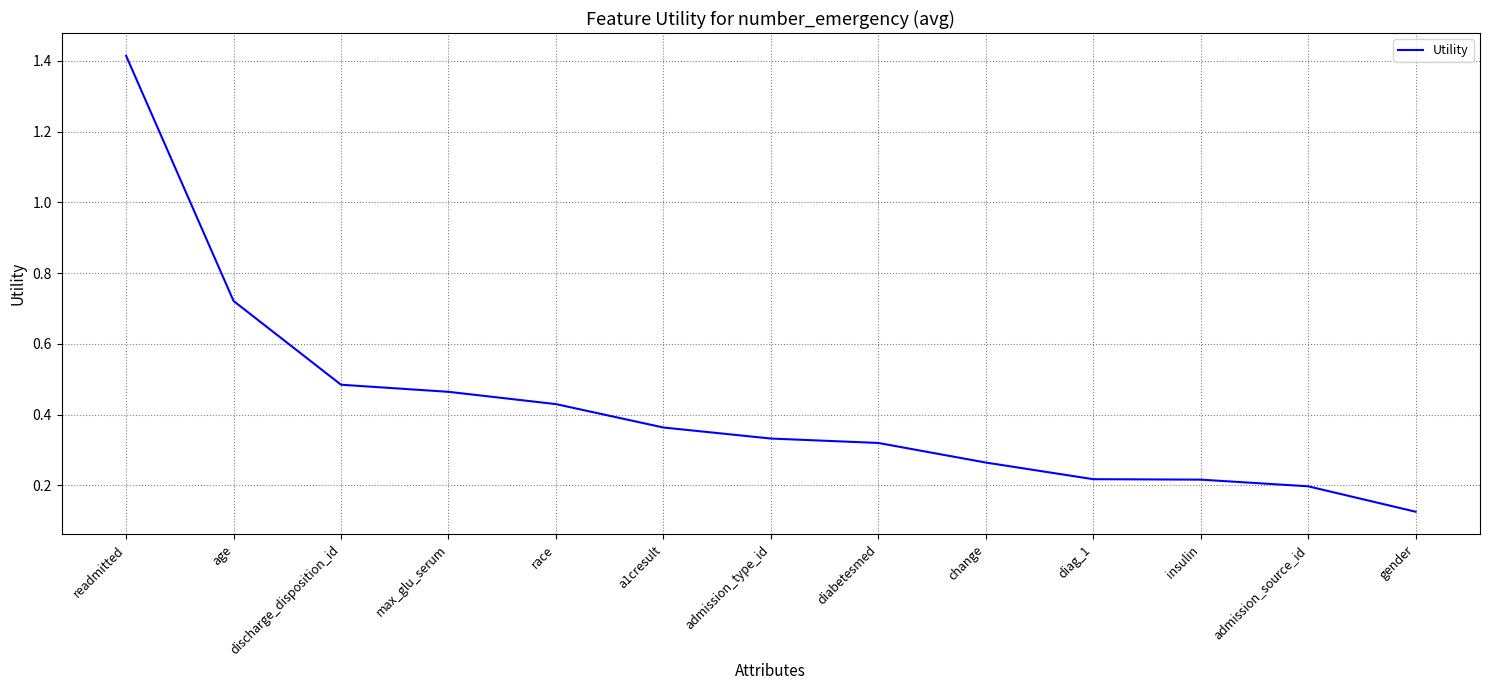

At which category does the chart reach its peak across all series?

readmitted